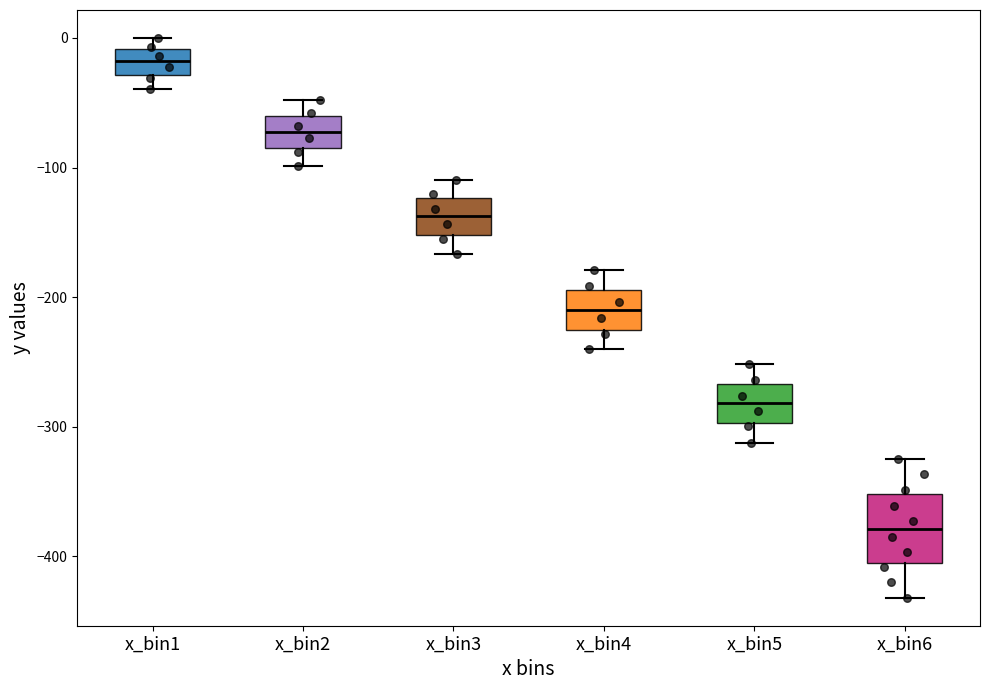

Which box is the tallest, from its lower edge to its upper edge?

x_bin6